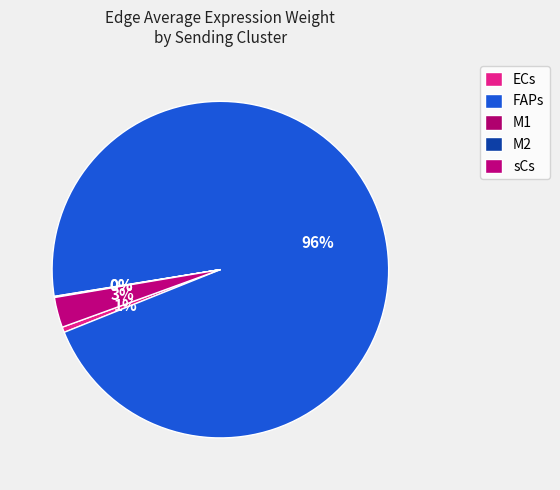

What is the change in value from FAPs to sCs?

-9087.2